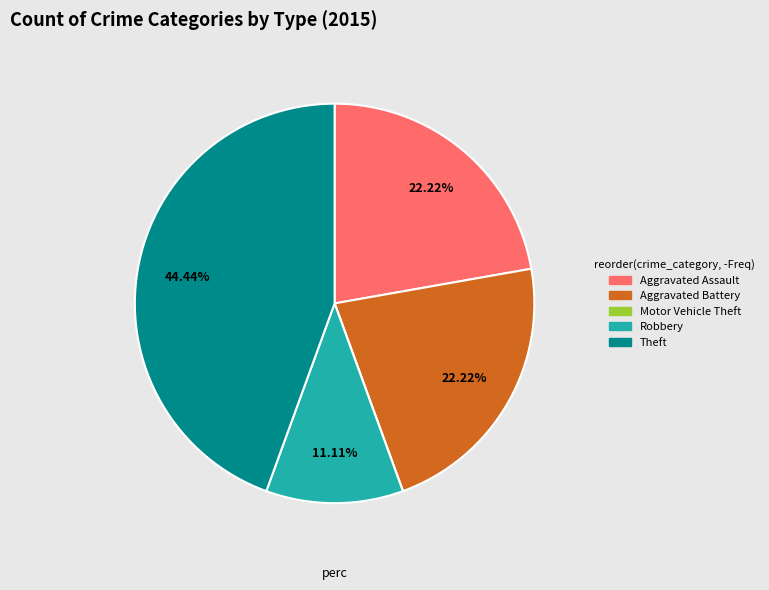

Do Theft and Robbery together represent more than half of the pie?

Yes